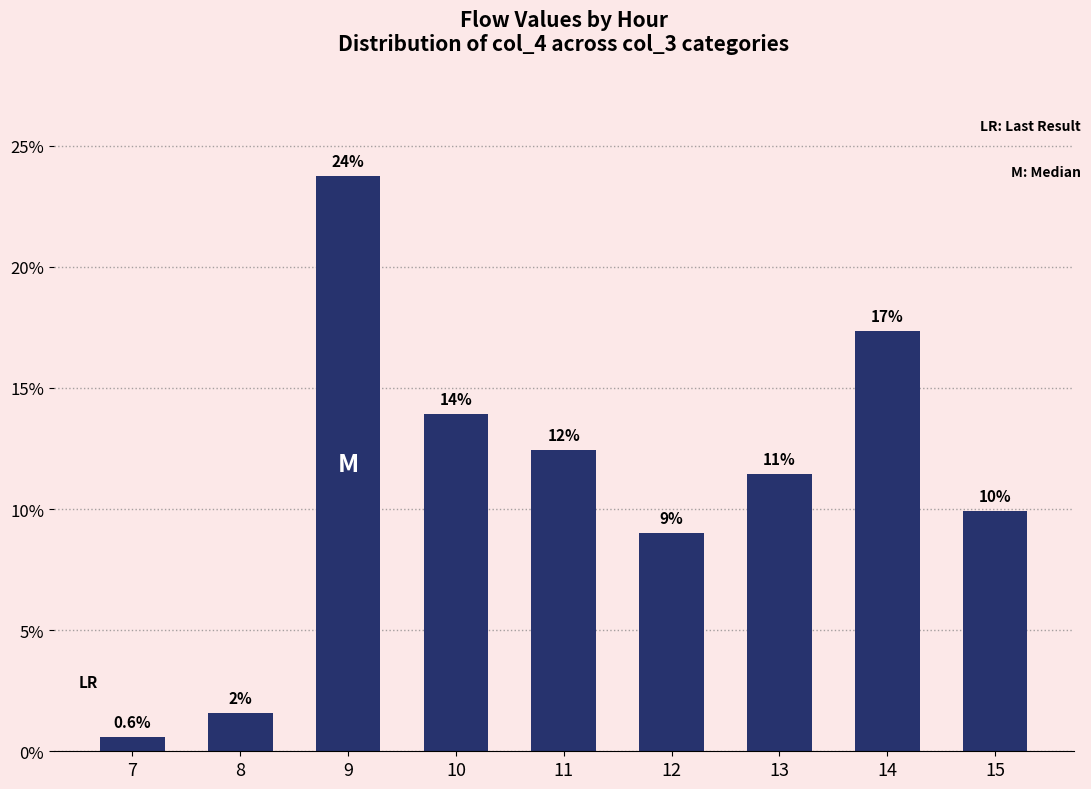

How many bars are there in total?

9